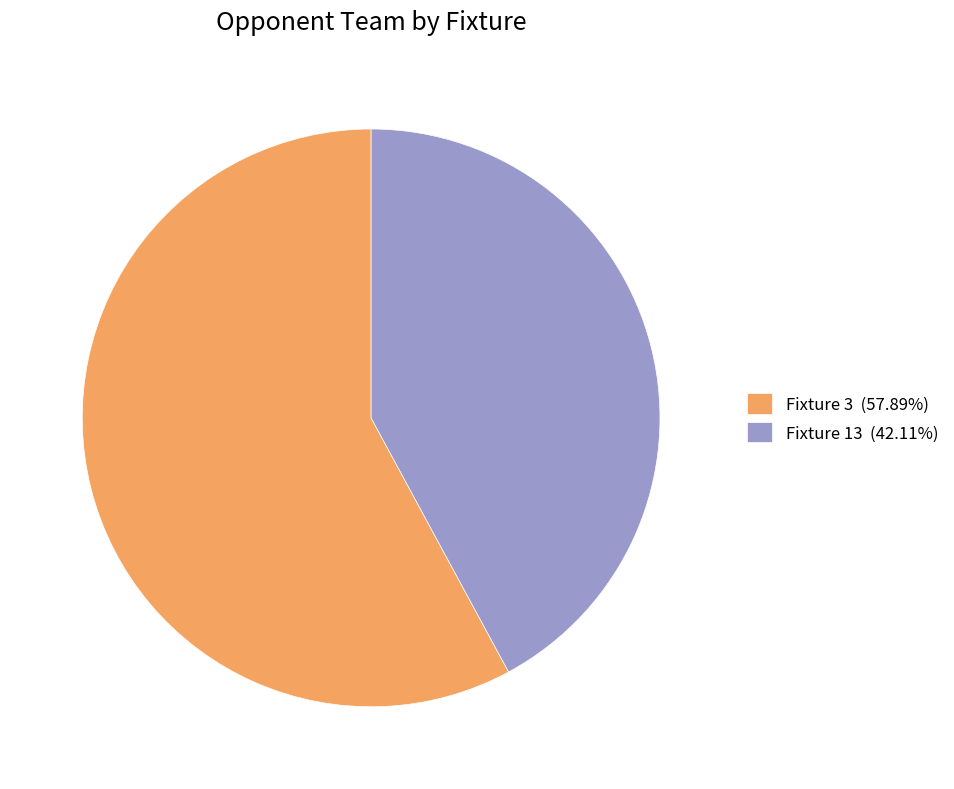

Is the sum of Fixture 13 (42.11%) and Fixture 3 (57.89%) greater than half?

Yes